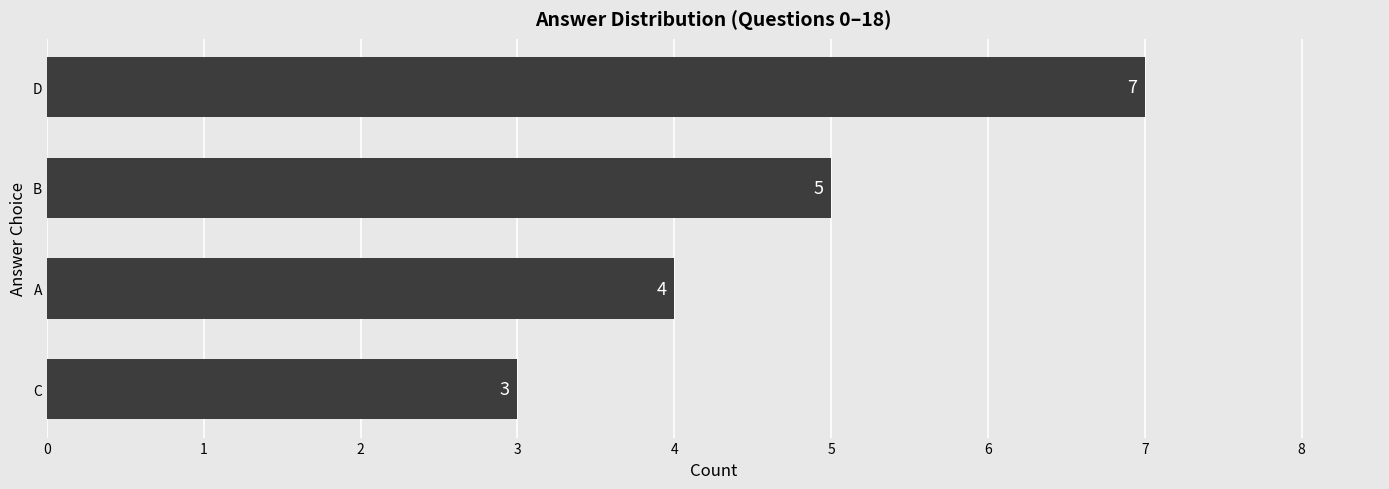

True or false: the data shows 5 at C.

False